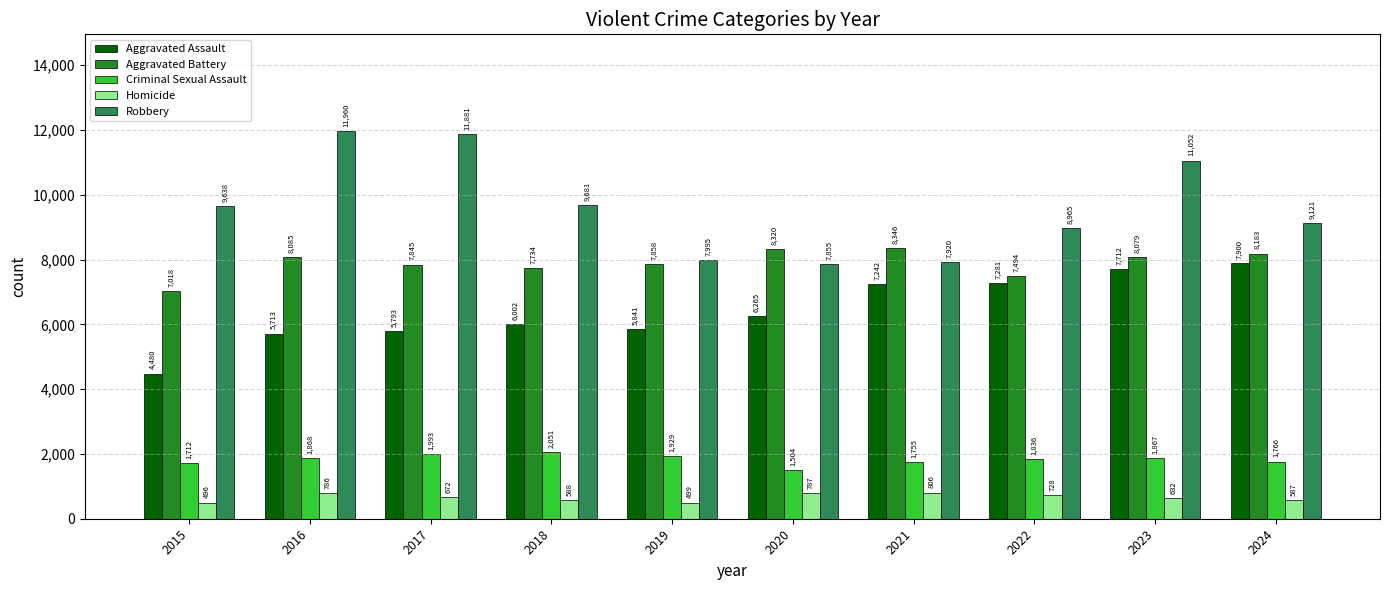

What are all the series names shown in the legend?

Aggravated Assault, Aggravated Battery, Criminal Sexual Assault, Homicide, Robbery